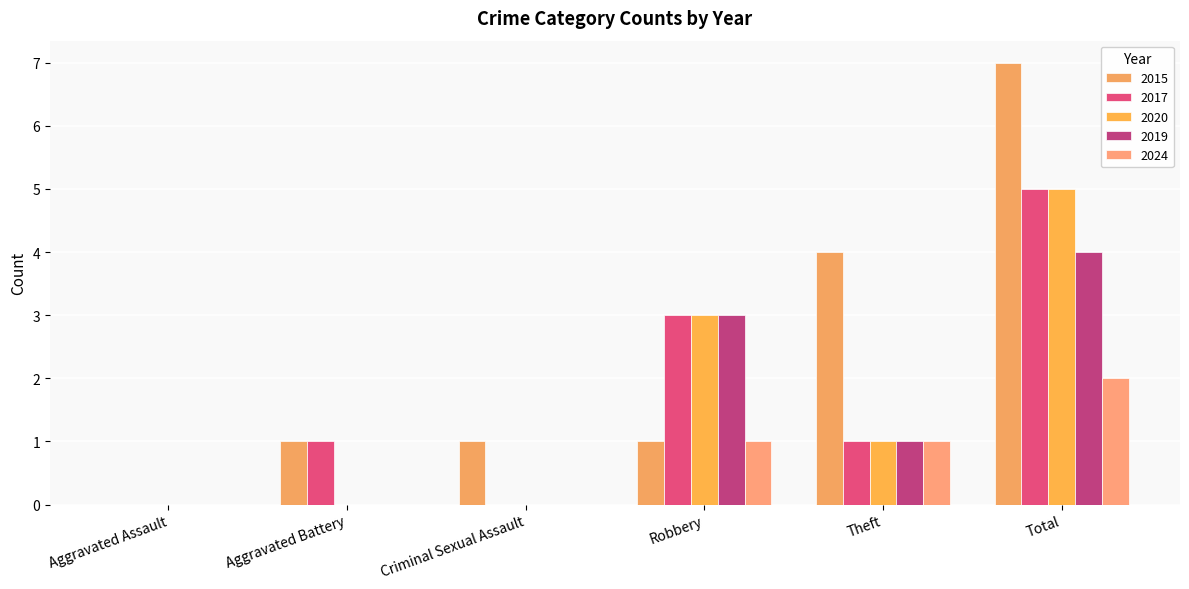

How many groups of bars are there?

6